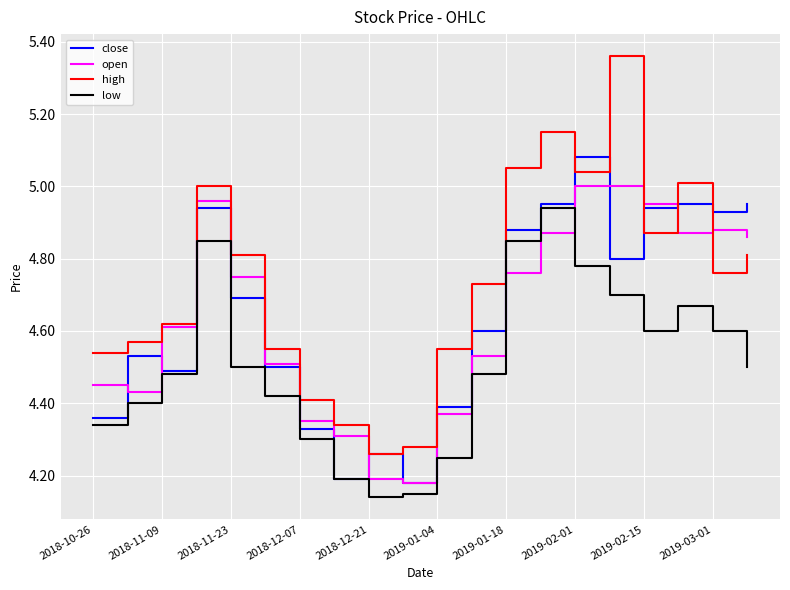

Which series has the widest spread of values?

high